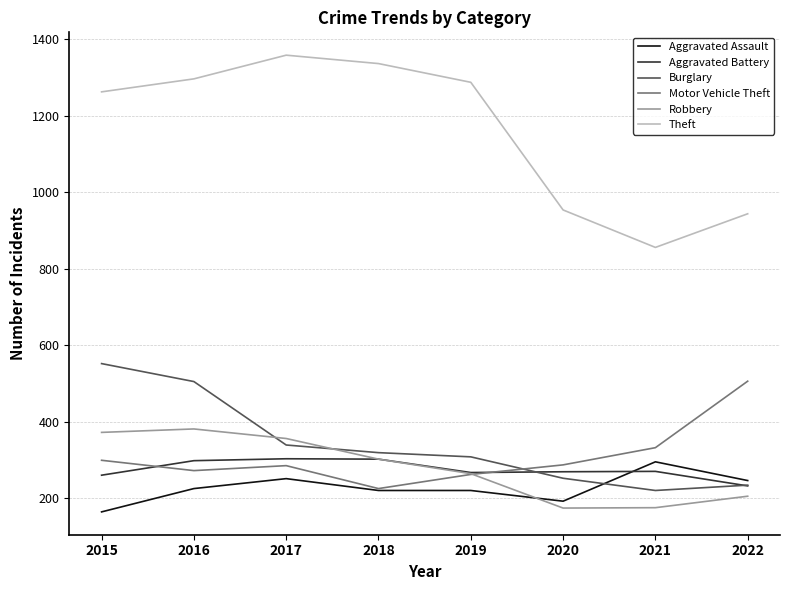

What is the difference between the highest and lowest values at 2020?

780